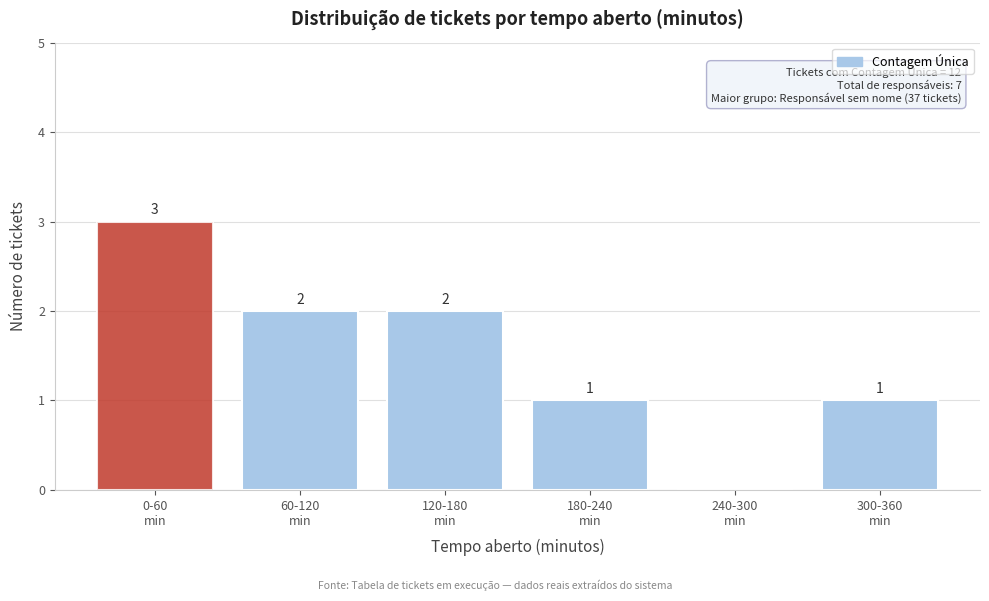

What is the greatest value displayed?

3